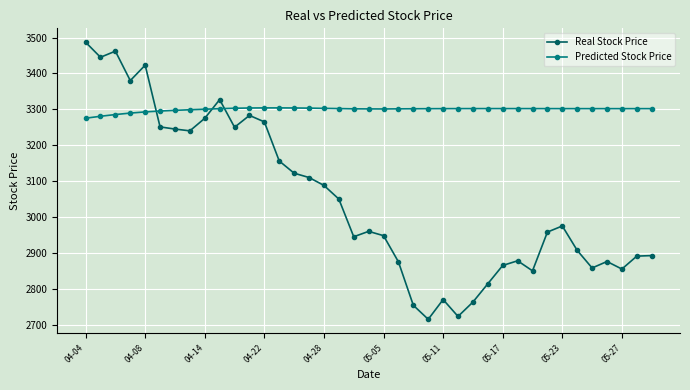

At how many categories does at least one series exceed 2899?

39